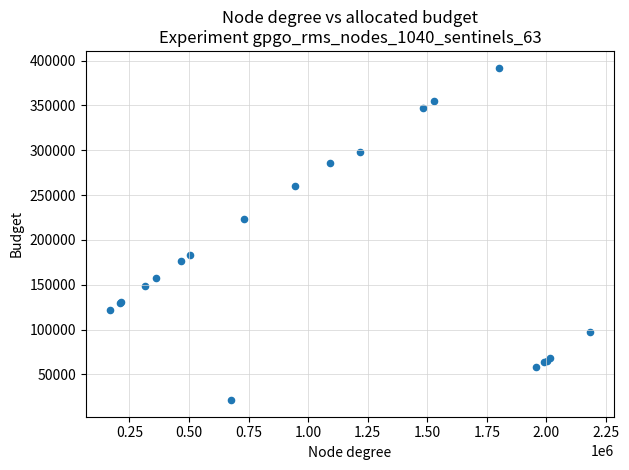

What Y value in the scatter plot is closest to 206807?

223785